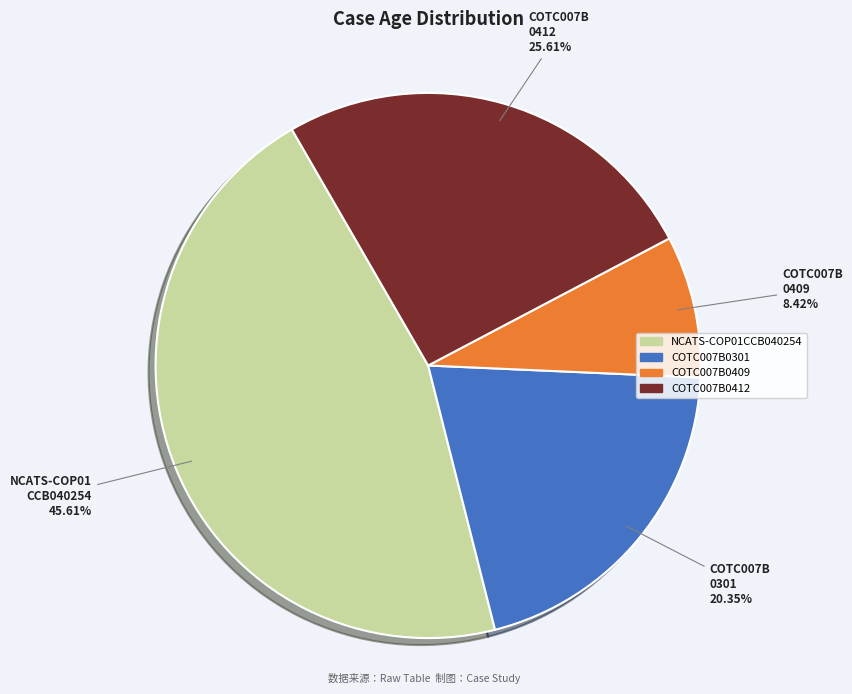

What percentage is NOT represented by COTC007B0301?

79.6%